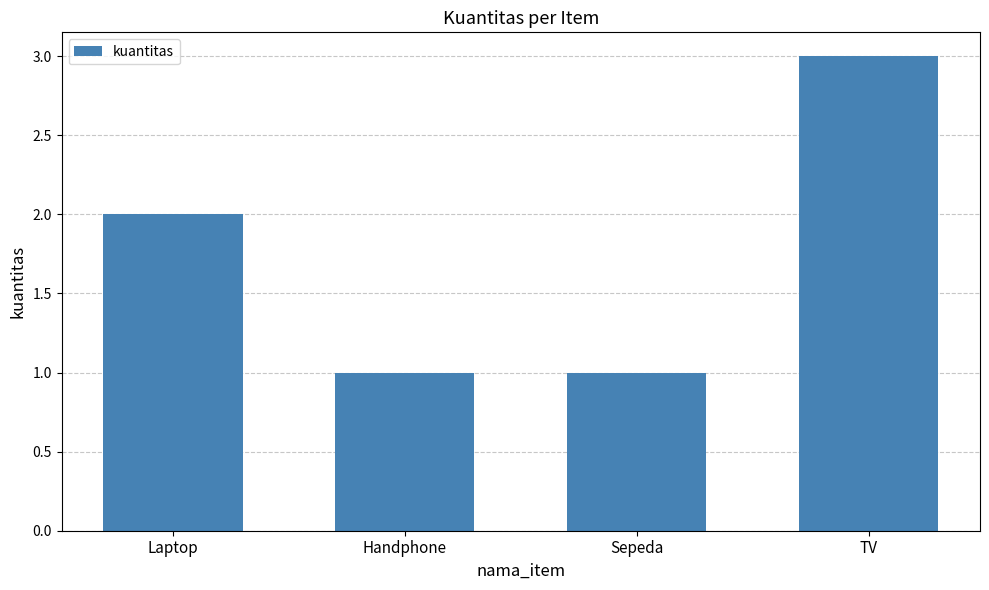

What is the sum of the values at Sepeda and Laptop?

3